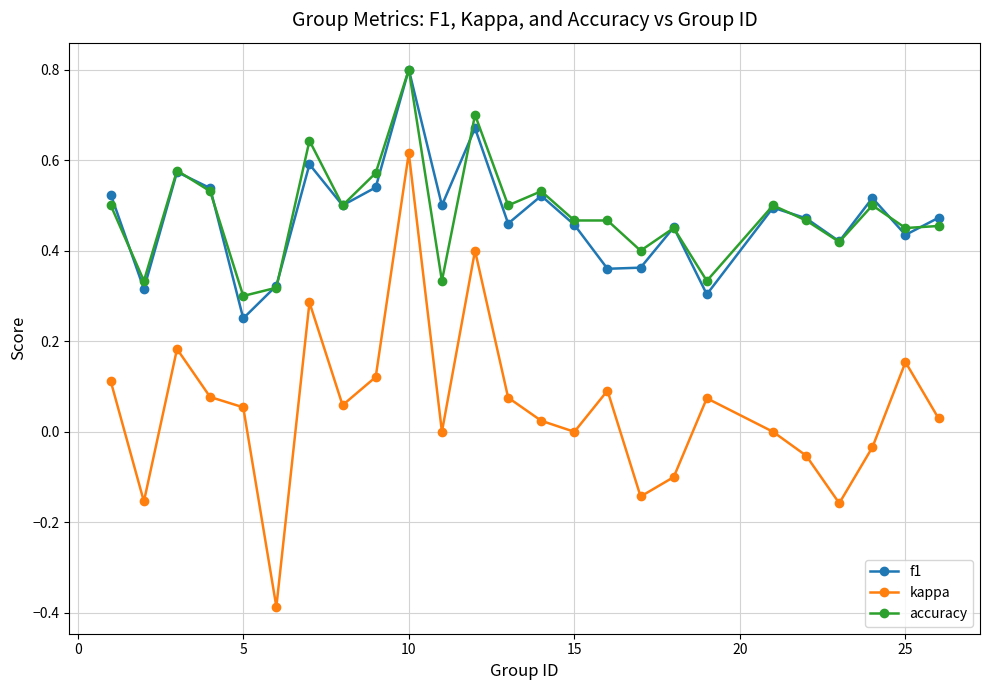

Which series has the widest spread of values?

kappa